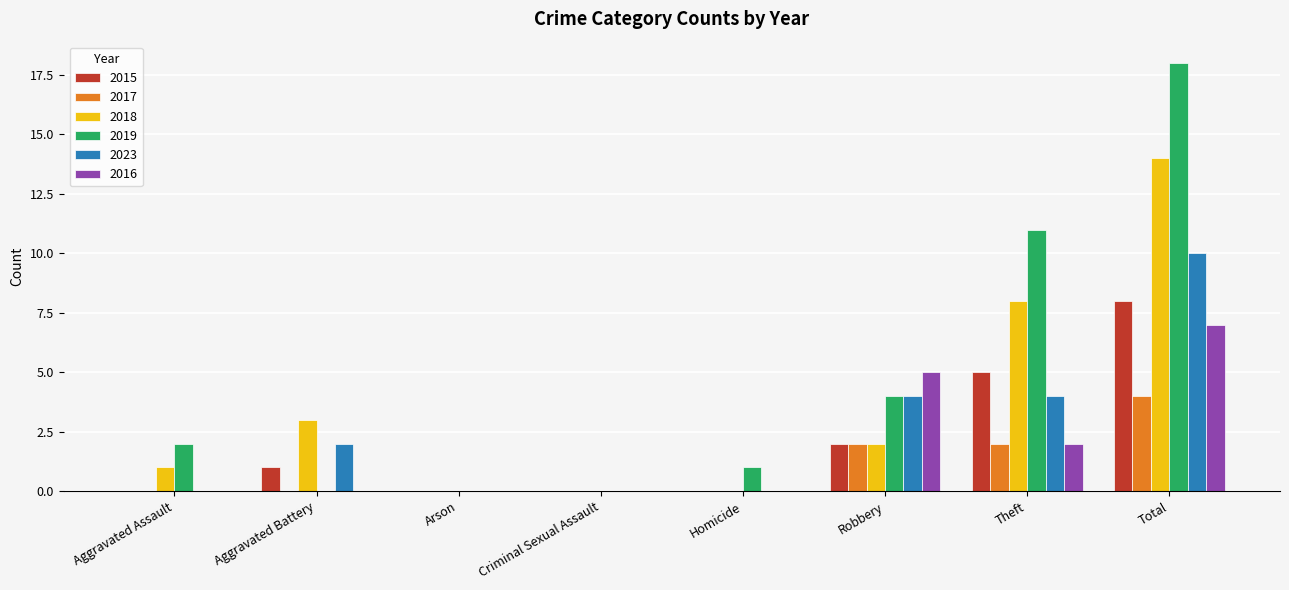

At which label is 2019 closest to 9?

Theft